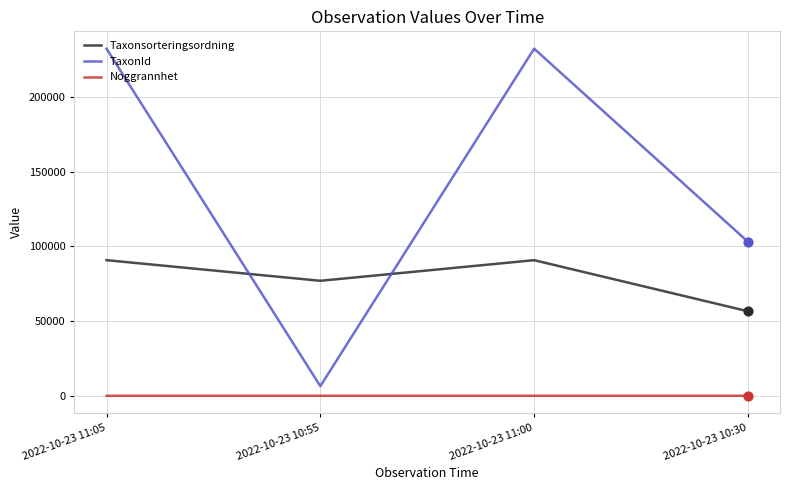

Which series has the widest spread of values?

TaxonId